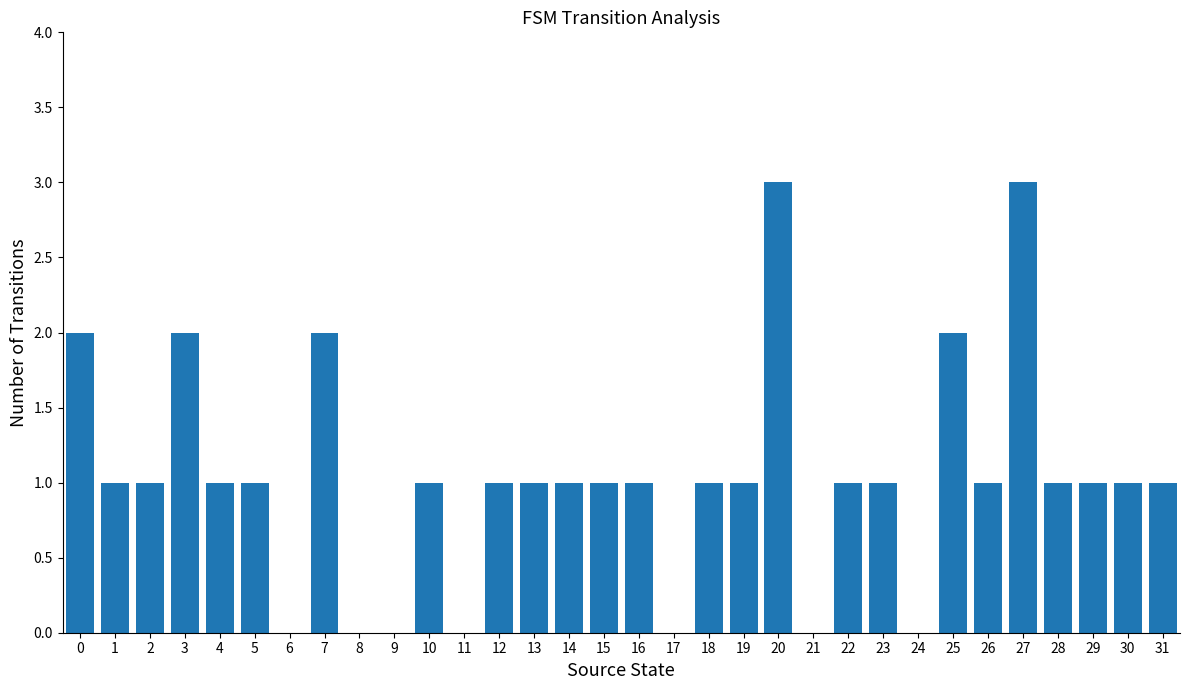

The chart shows a value of 1 at 25. True or false?

False